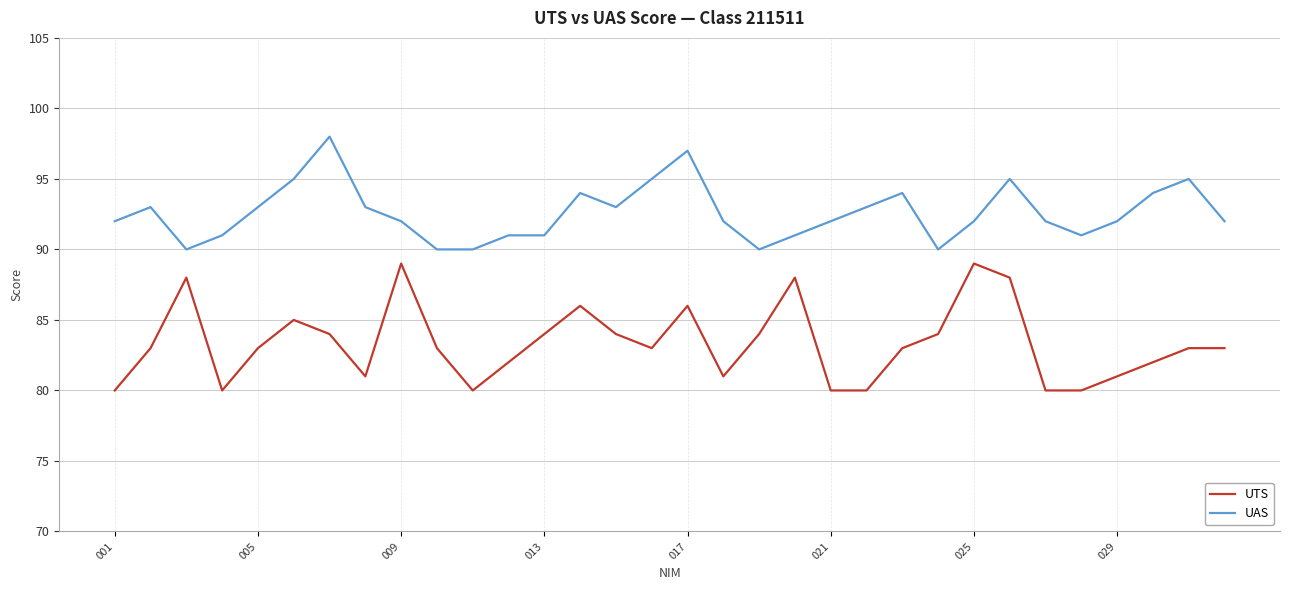

What is the difference between the maximum and minimum values in the UAS series?

8